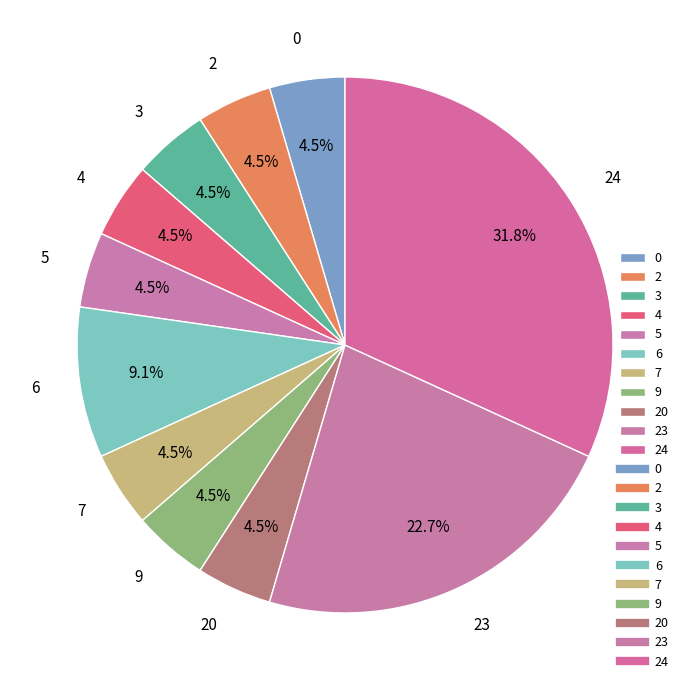

How many segments does this pie chart have?

11